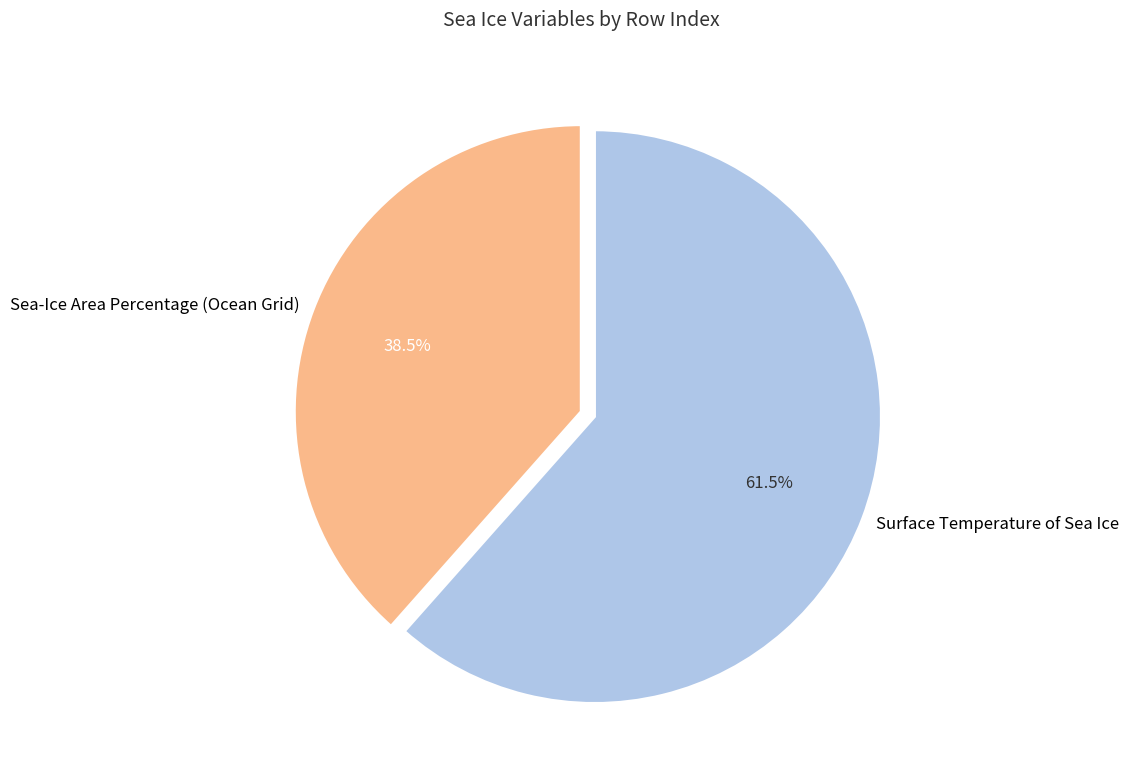

What is the majority slice?

Surface Temperature of Sea Ice